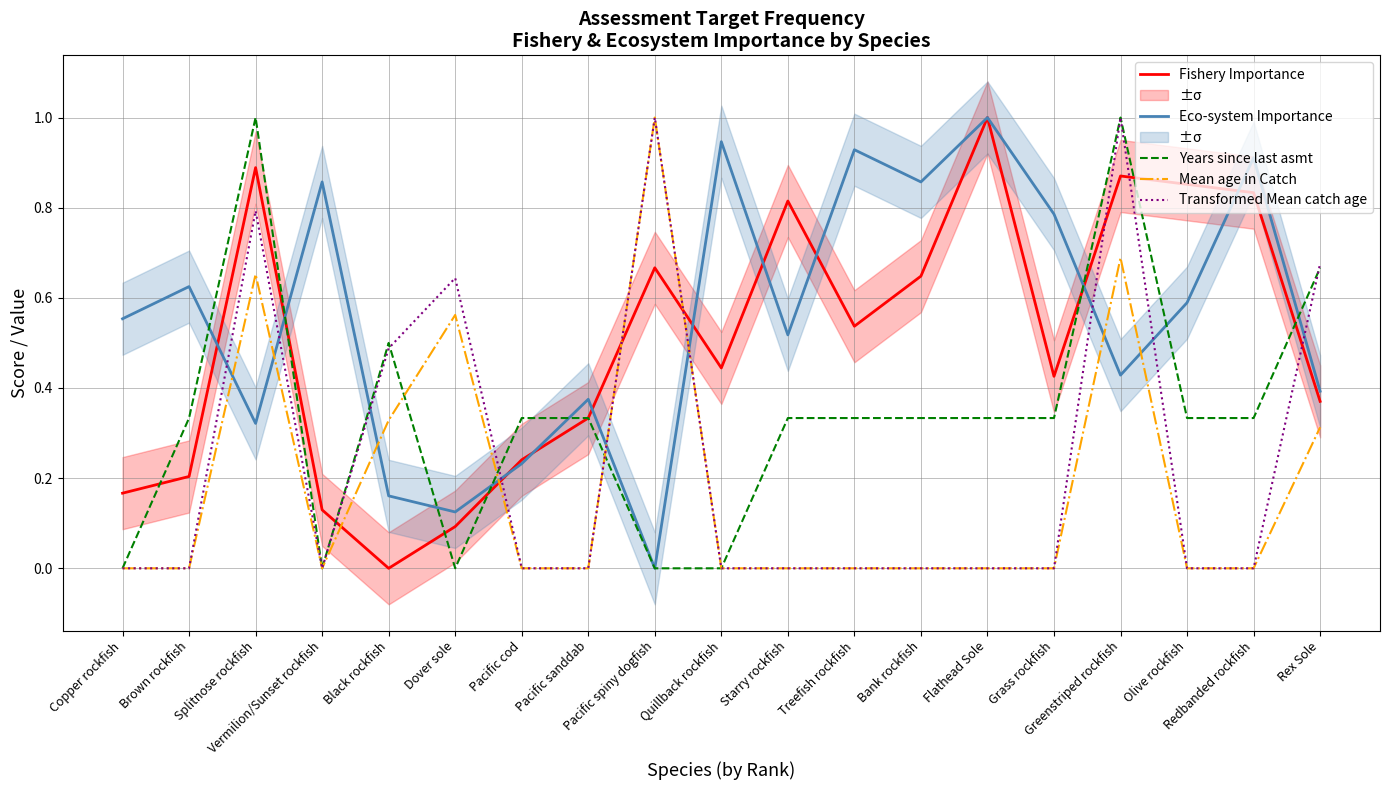

What is the average value of the Mean age in Catch series?

0.2